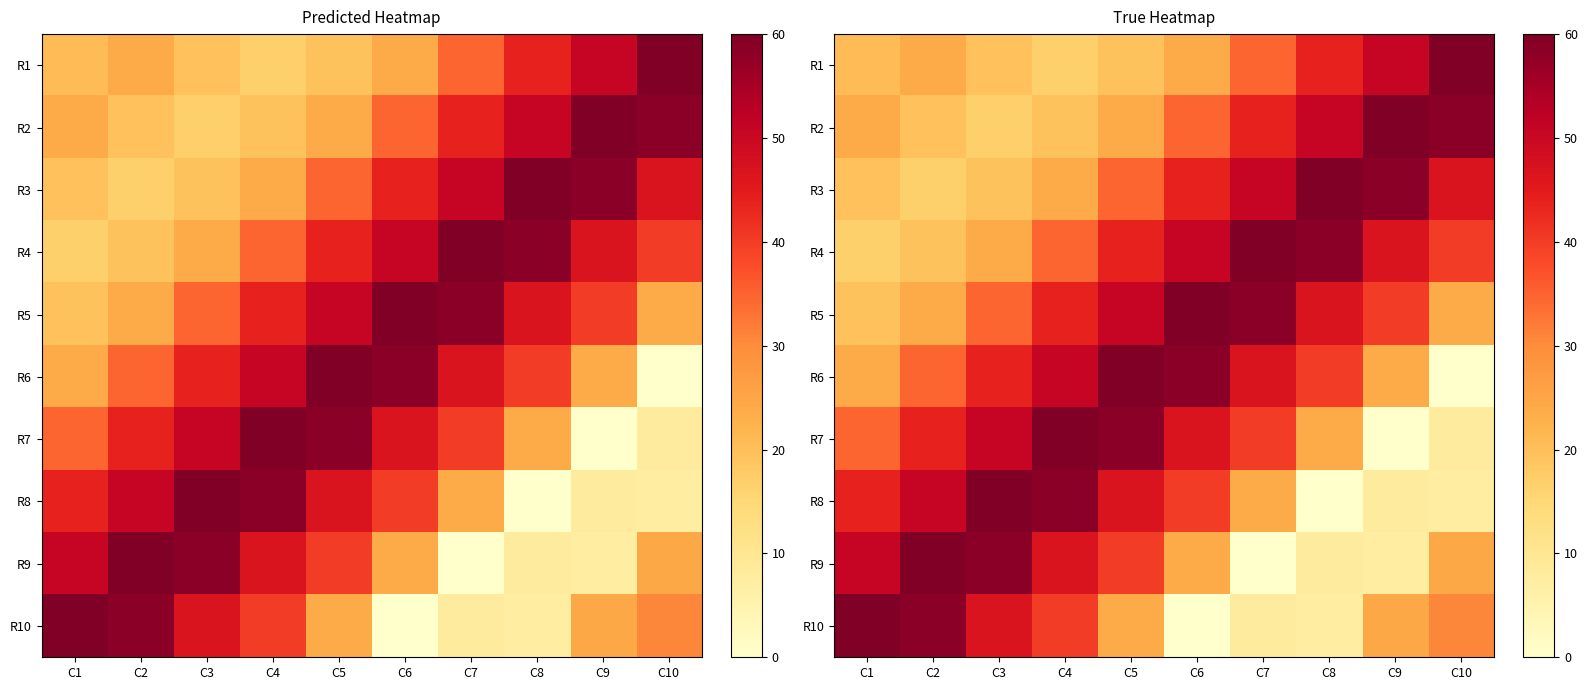

The R1 series shows 29.7 at C4. True or false?

False